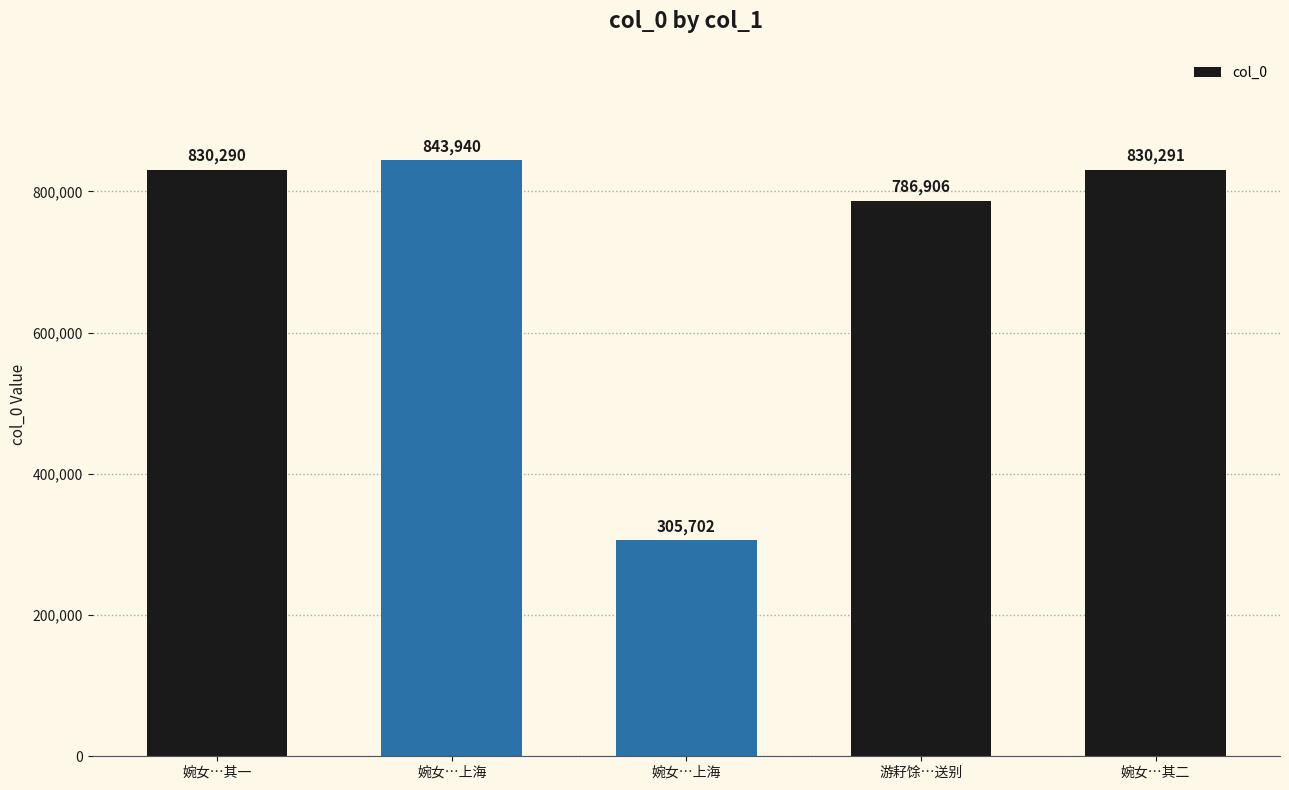

Reading left to right, extract all data points from this chart.

830290	843940	305702	786906	830291